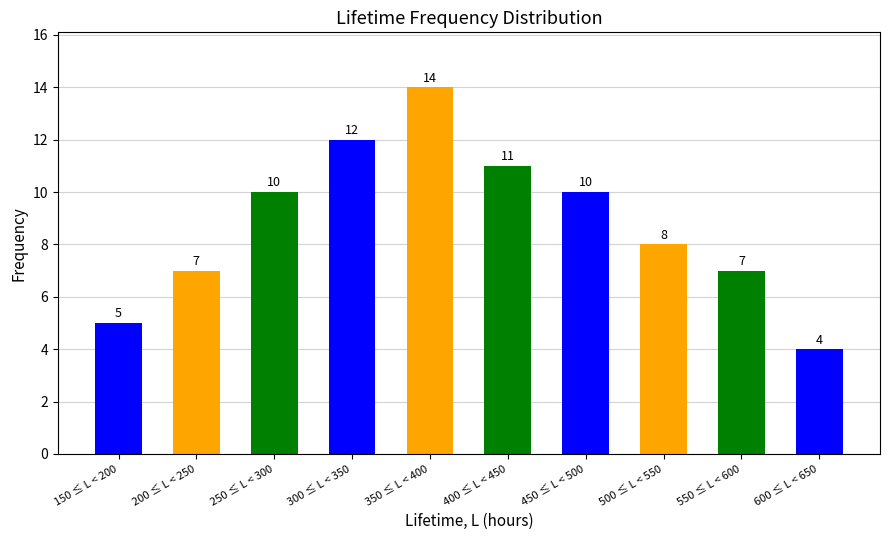

Reading right to left, list all the values displayed in this chart.

4	7	8	10	11	14	12	10	7	5